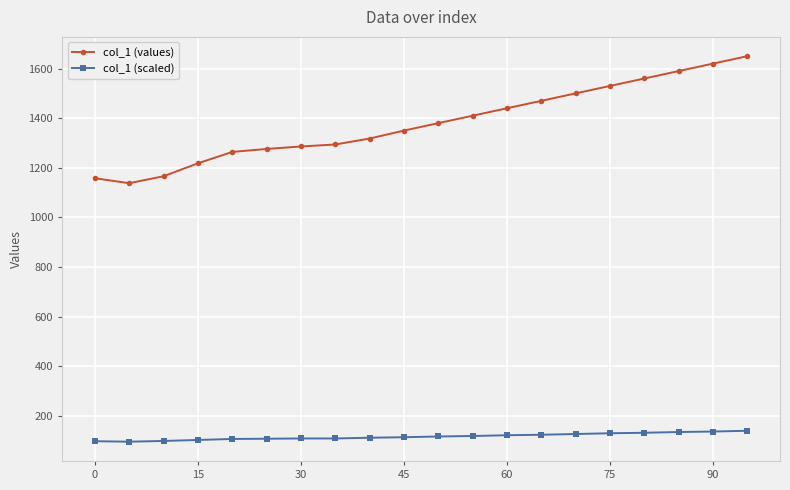

At how many categories does at least one series exceed 298?

20